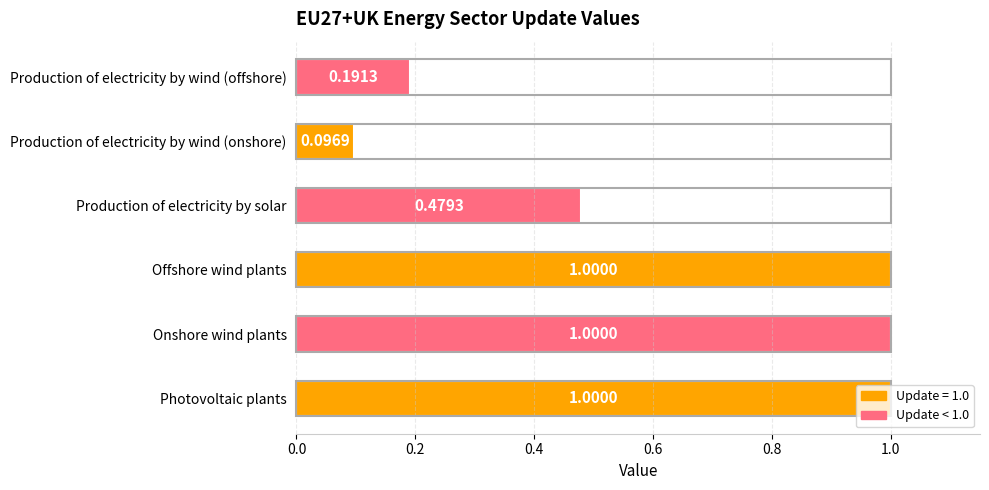

What is the difference between the maximum and minimum values?

0.9